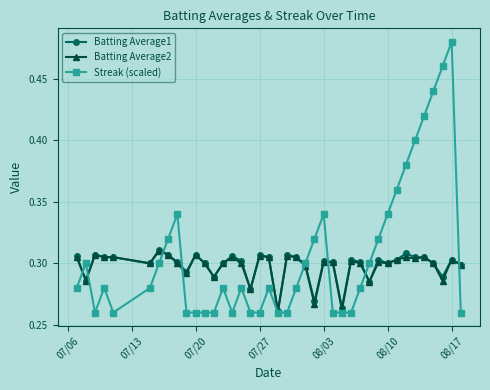

How many Batting Average2 values are between 0 and 1?

40